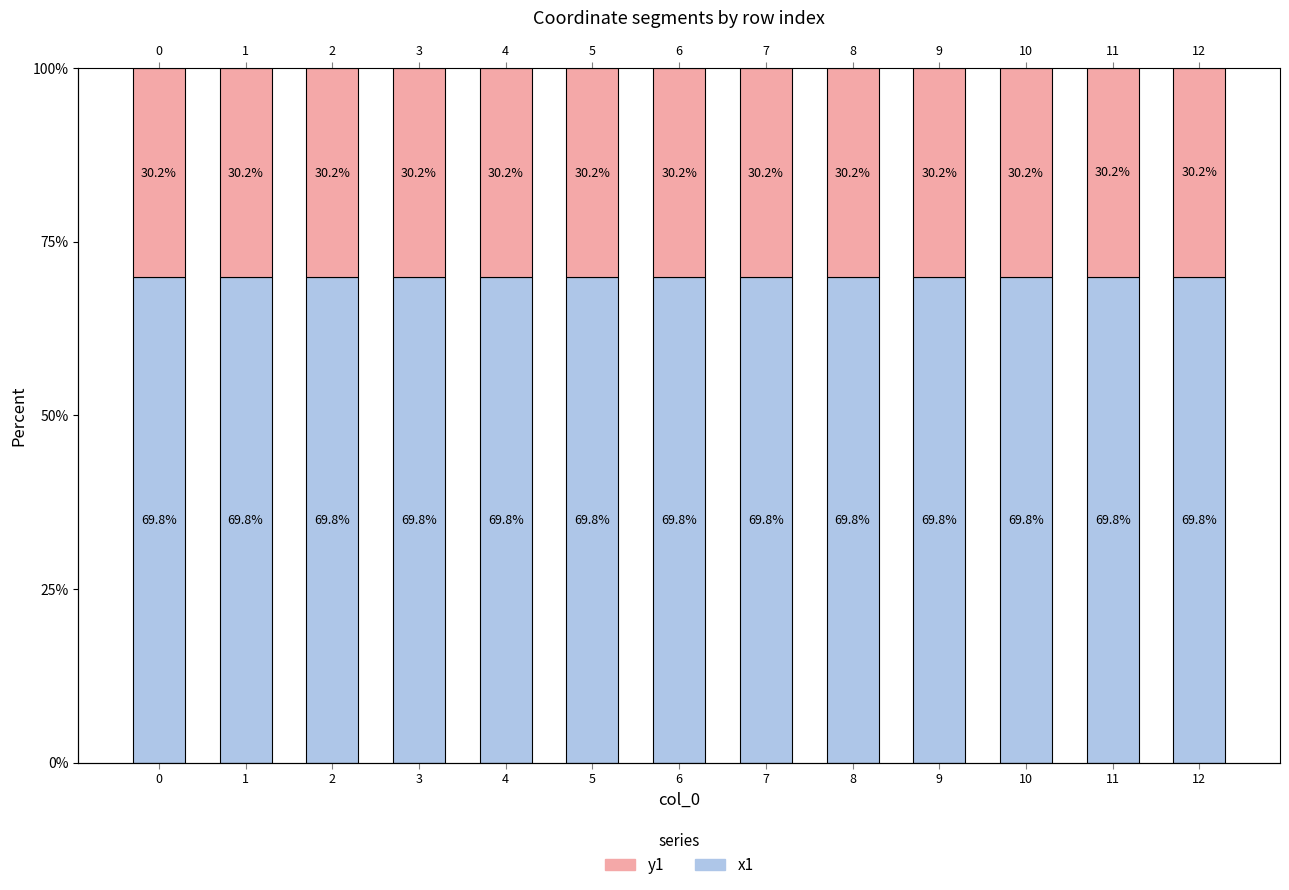

The value of x1 at 1 is 99.6. True or false?

False